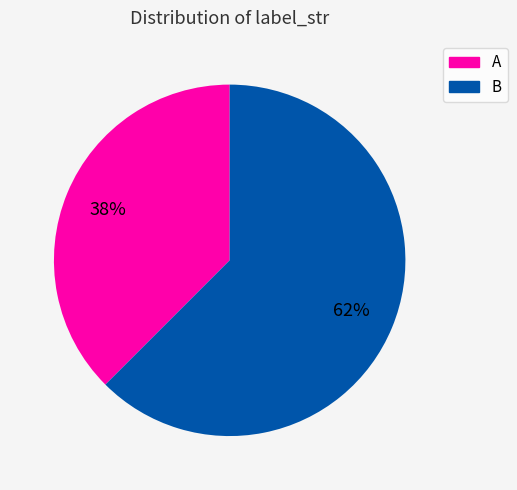

Do A and B together represent more than half of the pie?

Yes